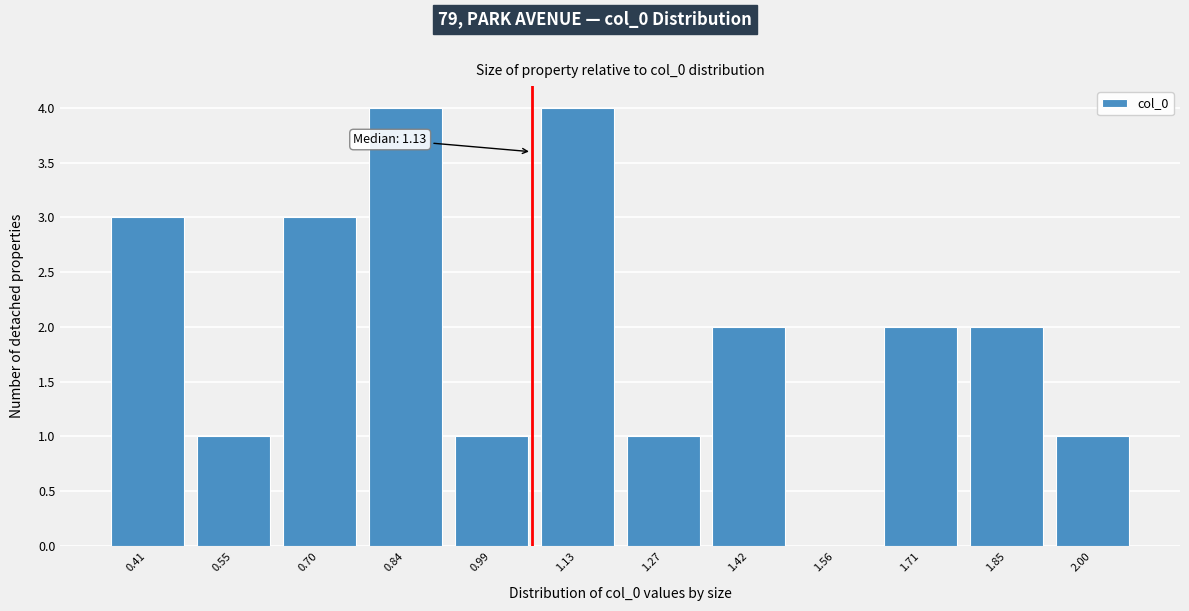

Reading left to right, transcribe all the data shown in this chart.

0.41=3	0.55=1	0.70=3	0.84=4	0.99=1	1.13=4	1.27=1	1.42=2	1.56=0	1.71=2	1.85=2	2.00=1